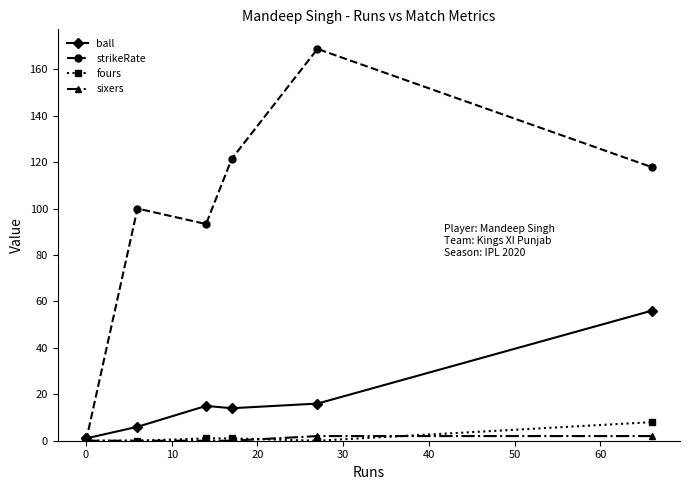

What is the sum of all strikeRate values?

601.4